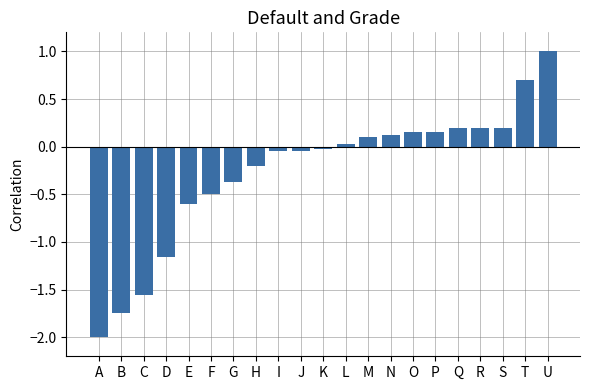

What is the difference between the maximum and minimum values?

3.0